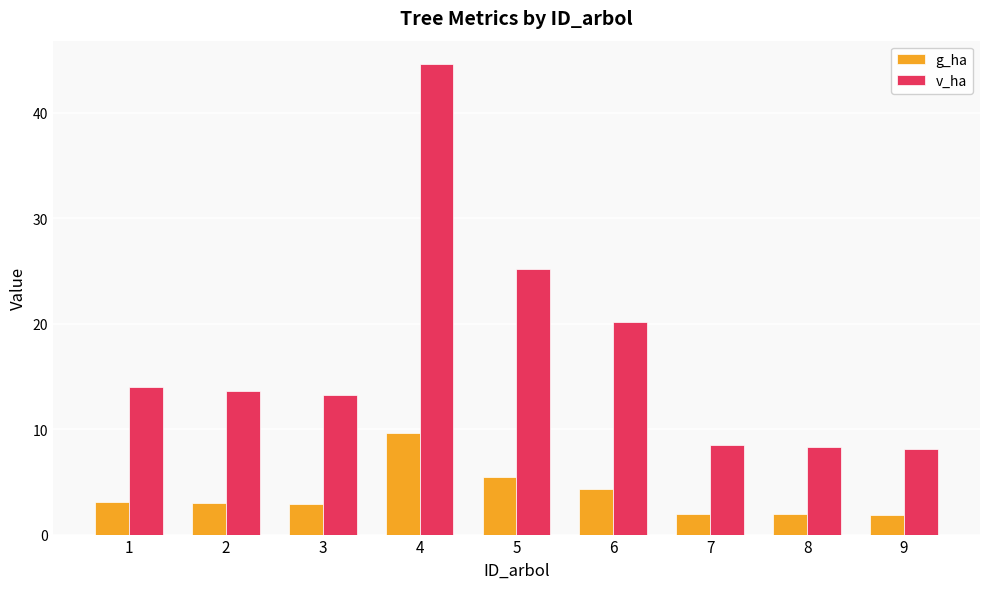

How many distinct data groups are displayed?

2